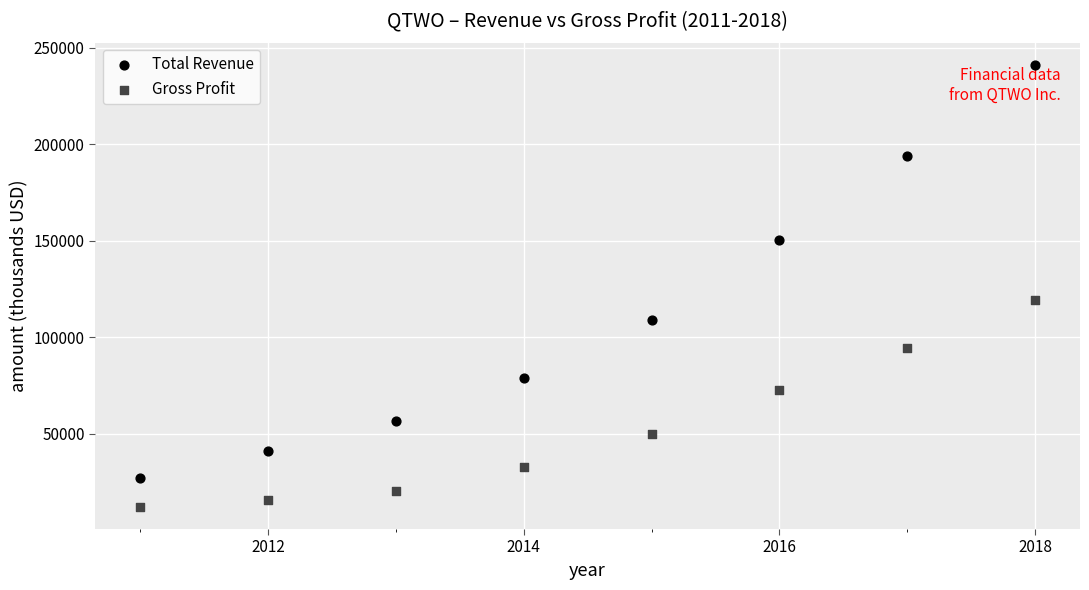

Which series contains the lowest Y value?

Gross Profit